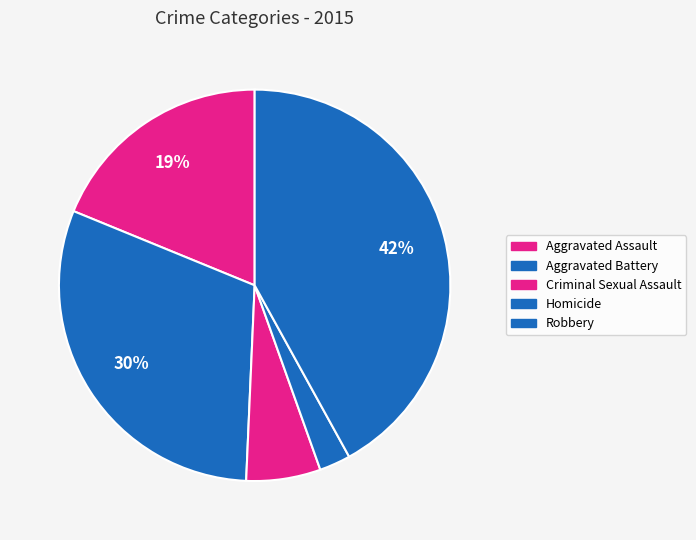

What percentage is NOT represented by Criminal Sexual Assault?

93.9%